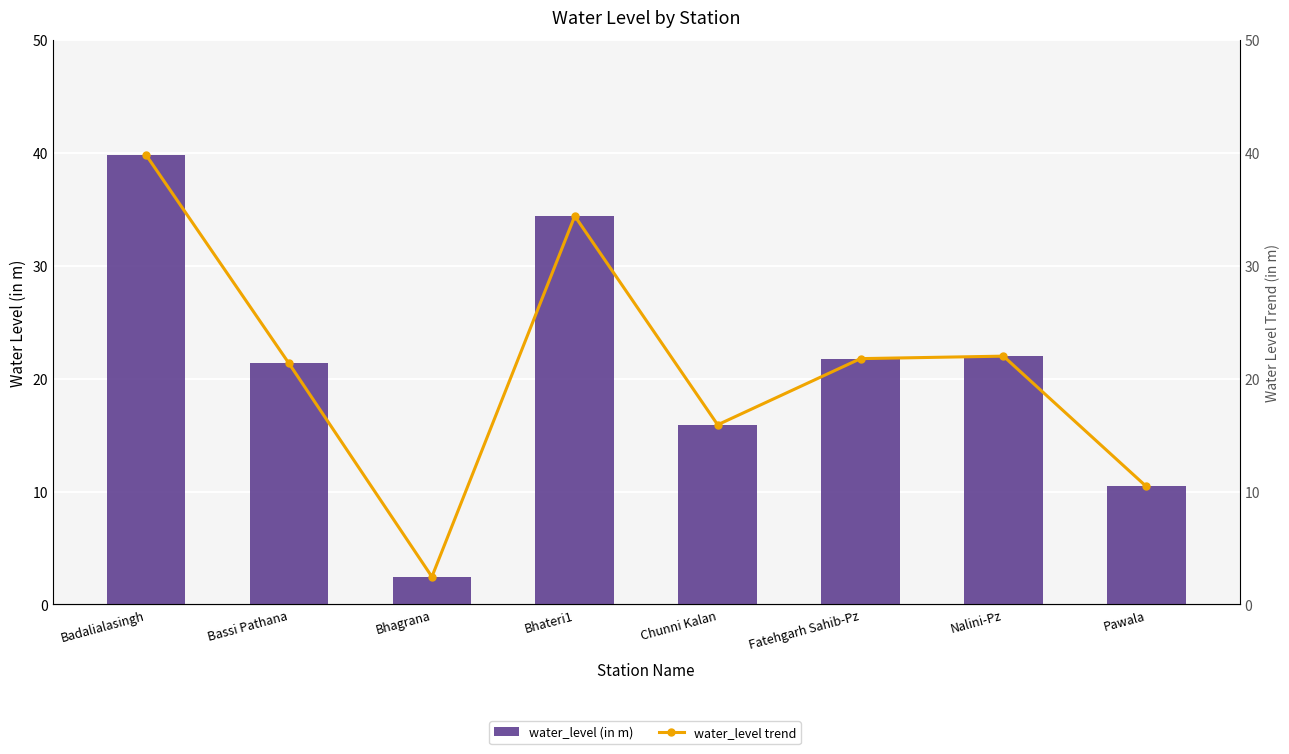

At which category is the sum across all series the highest?

Badalialasingh